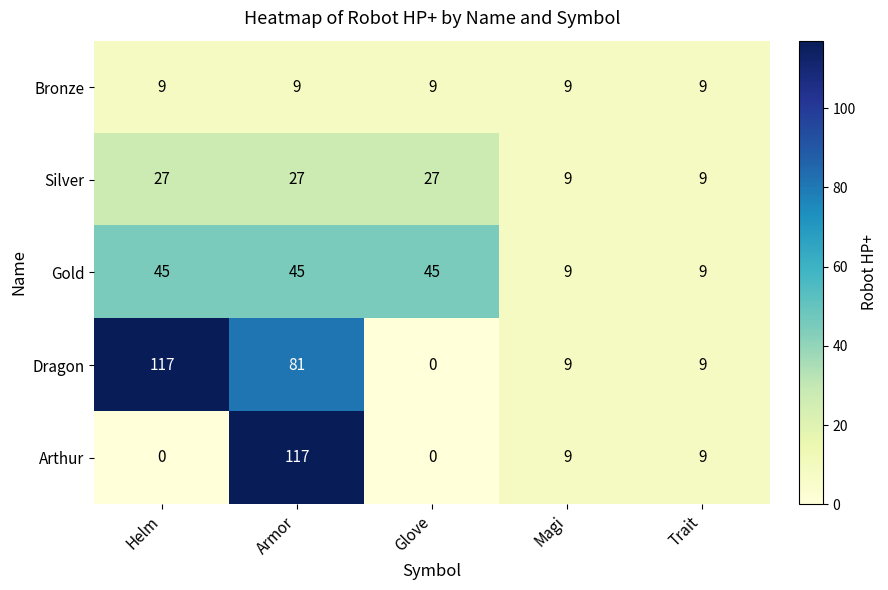

What is the difference between the maximum and minimum values in the Silver series?

18